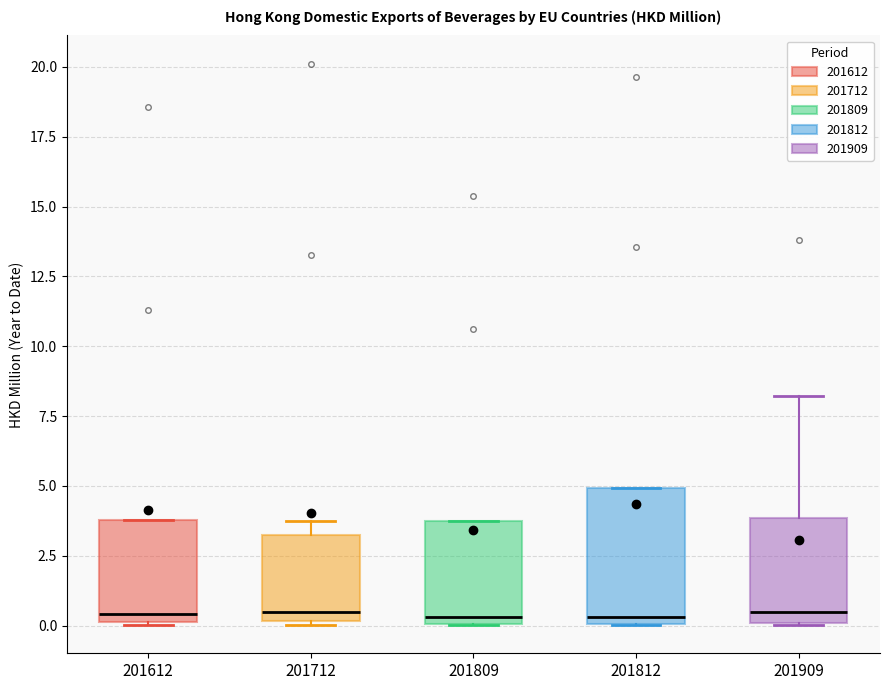

Which box is the tallest, from its lower edge to its upper edge?

201812